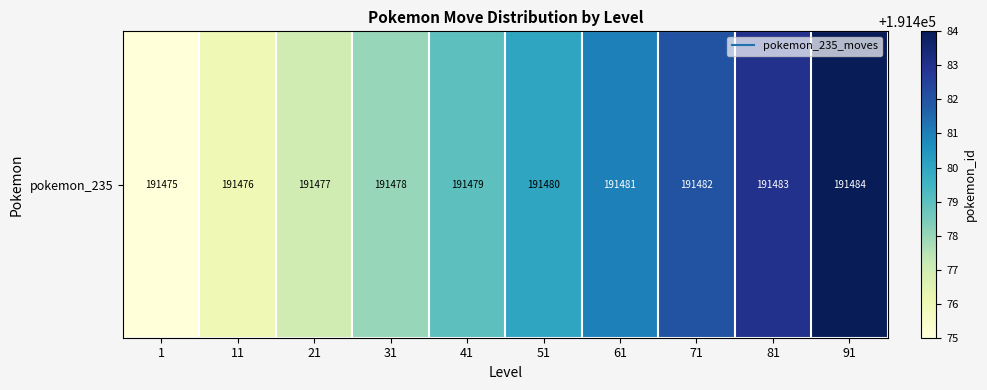

The chart shows a value of 43458 at 21. True or false?

False